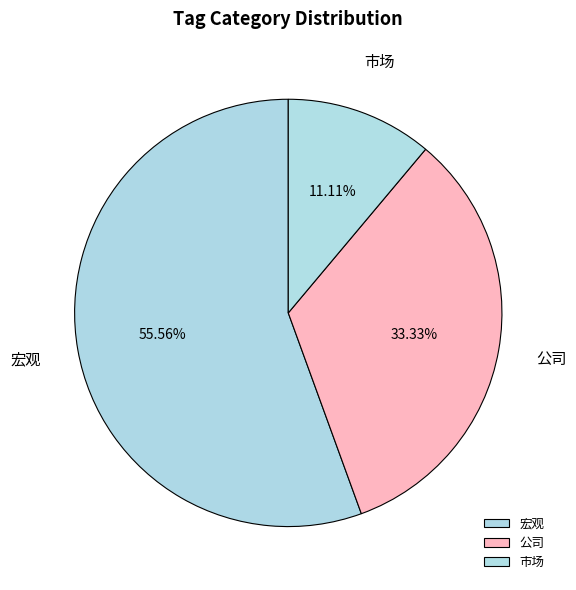

What is the smallest slice in the pie chart?

市场